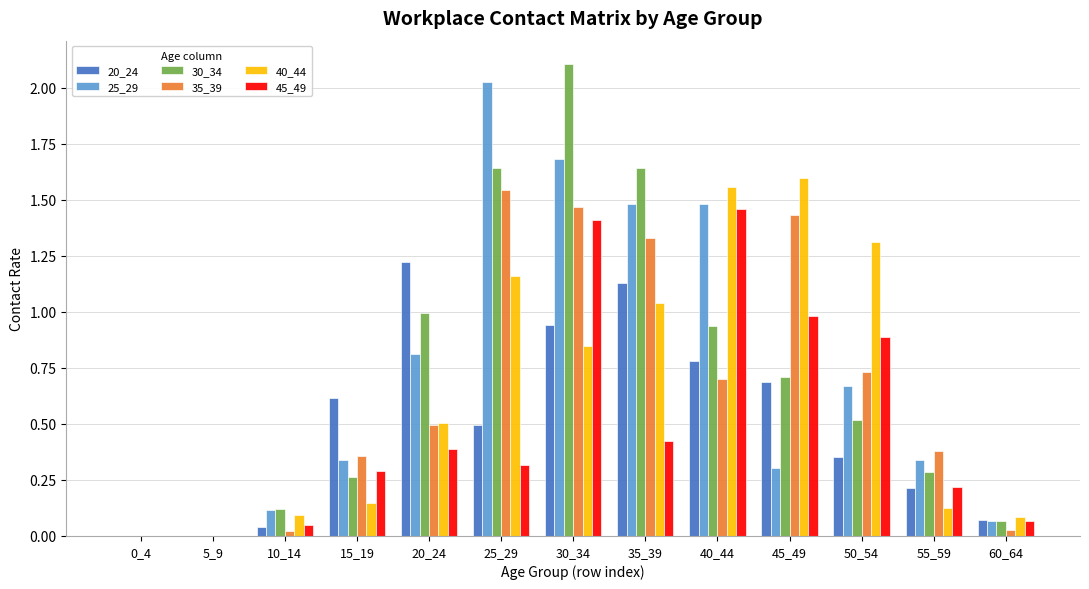

Between 5_9 and 50_54, which series saw the biggest shift?

40_44